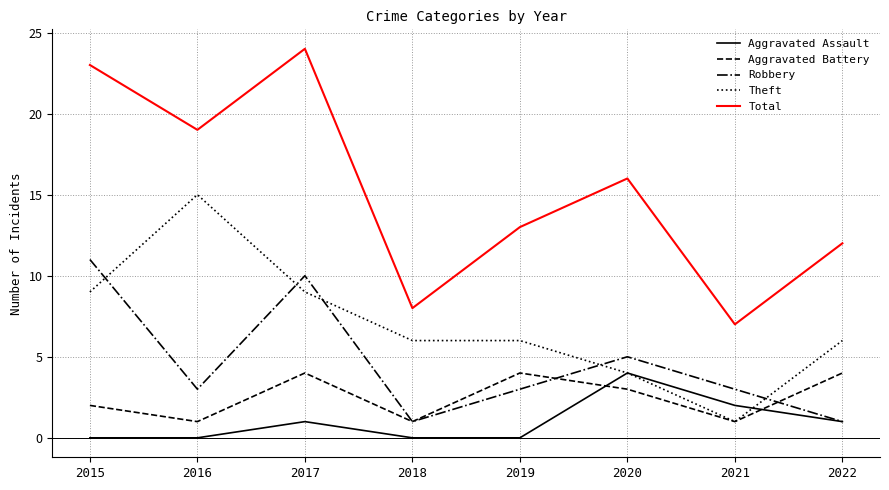

At which category is the sum across all series the highest?

2017